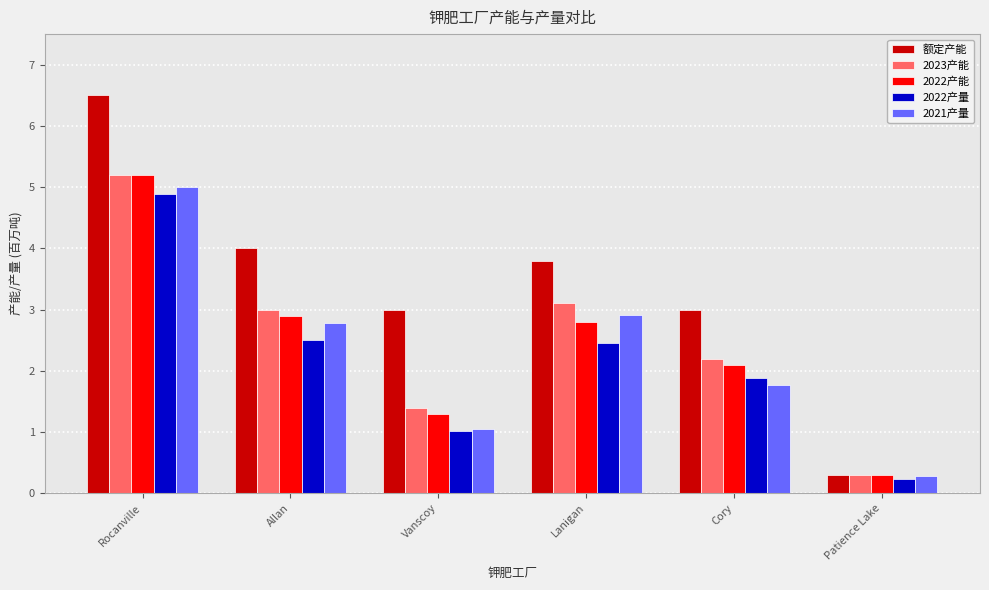

Which category has the lowest value in the 2022产能 series?

Patience Lake